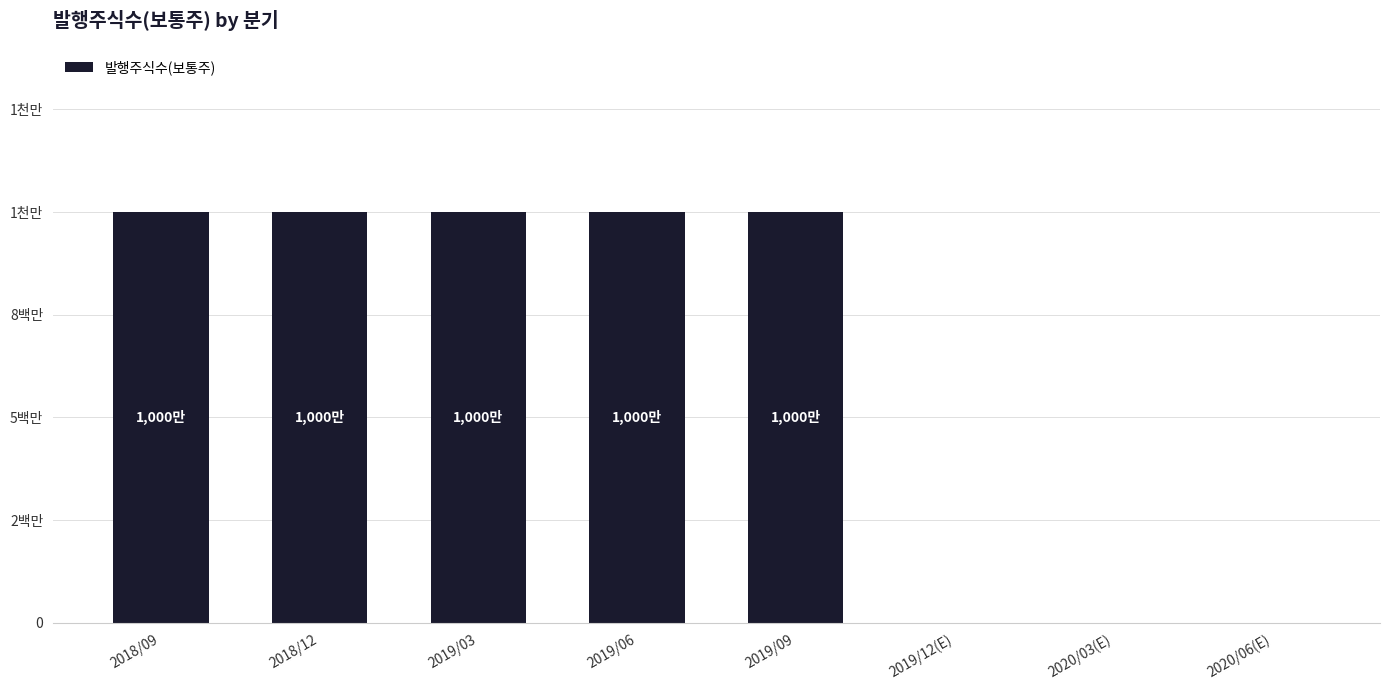

List the labels in order of value, largest first.

2018/09, 2018/12, 2019/03, 2019/06, 2019/09, 2019/12(E), 2020/03(E), 2020/06(E)